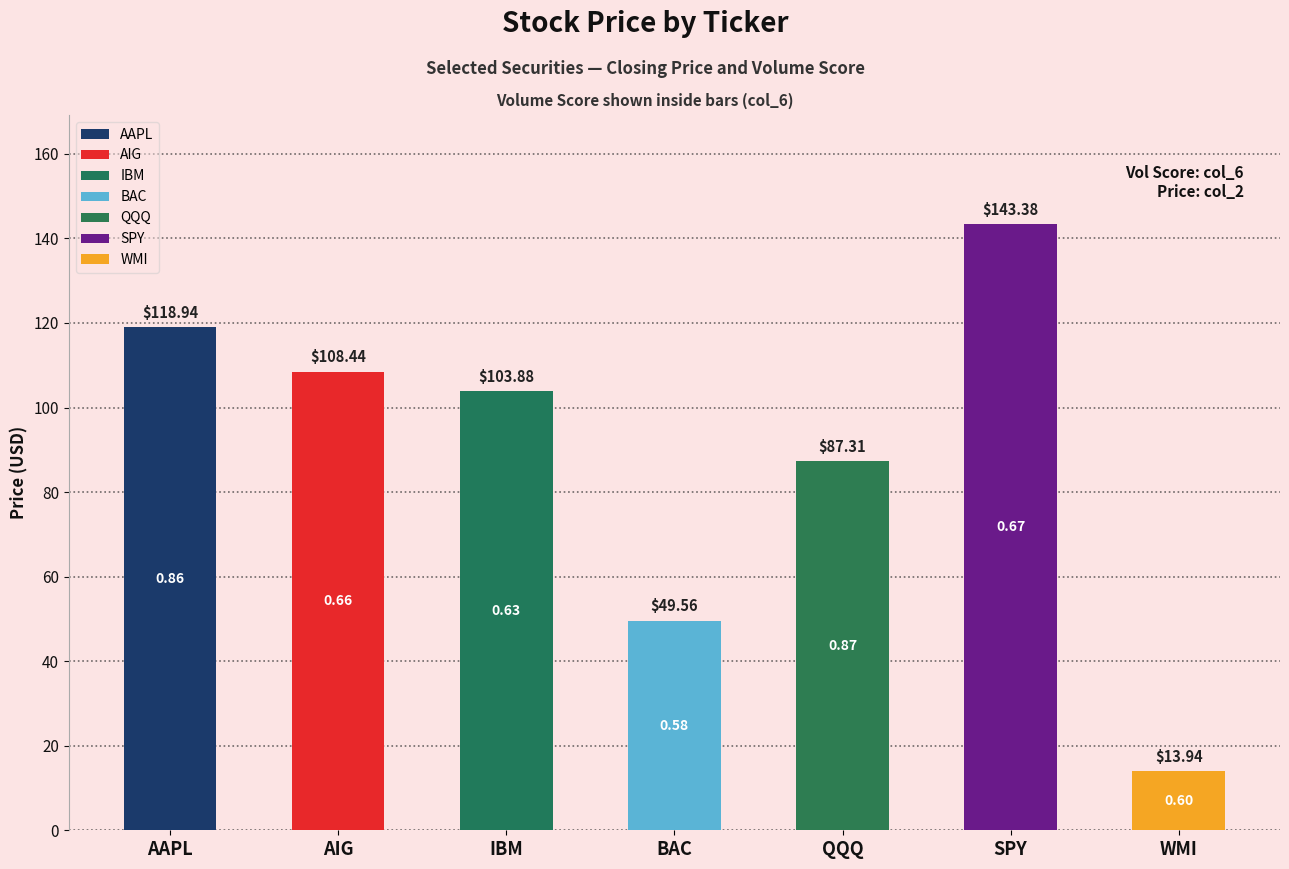

Reading right to left, what are all the values shown in this chart?

WMI=13.9	SPY=143.4	QQQ=87.3	BAC=49.6	IBM=103.9	AIG=108.4	AAPL=118.9